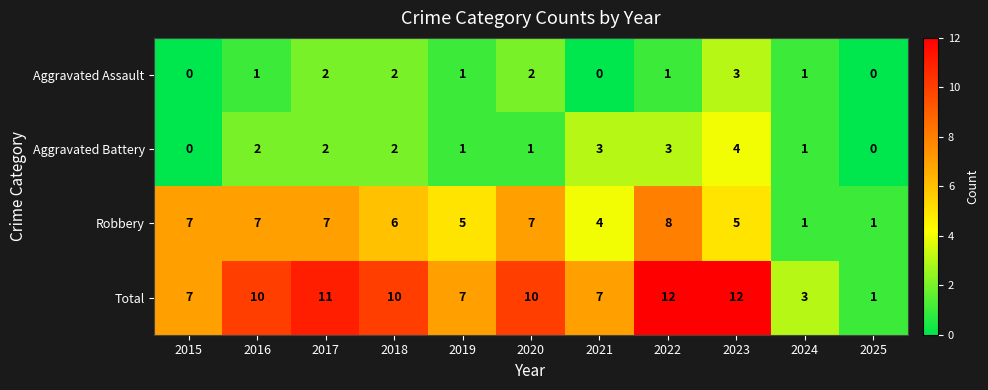

Is it true that Total equals 11 at 2017?

True